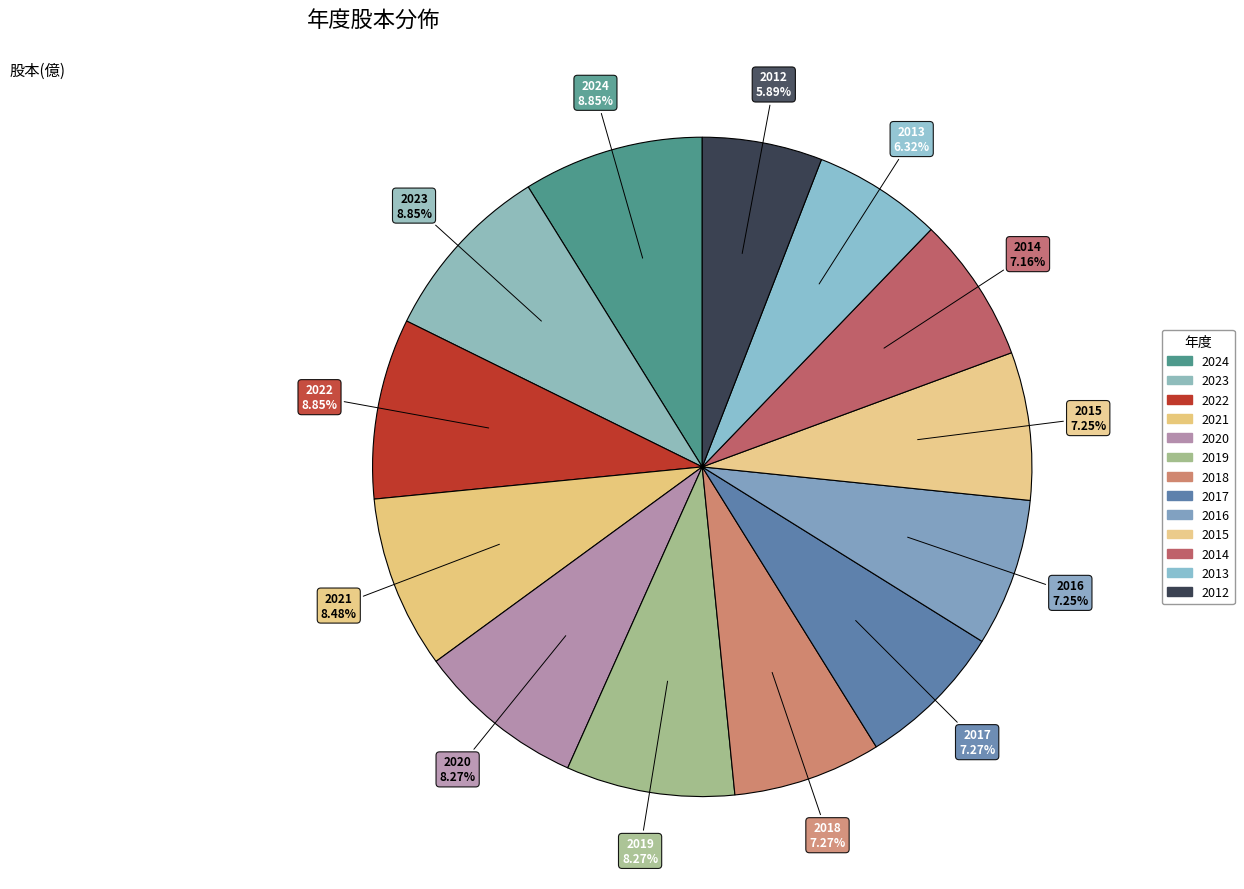

Count the number of slices in the pie.

13